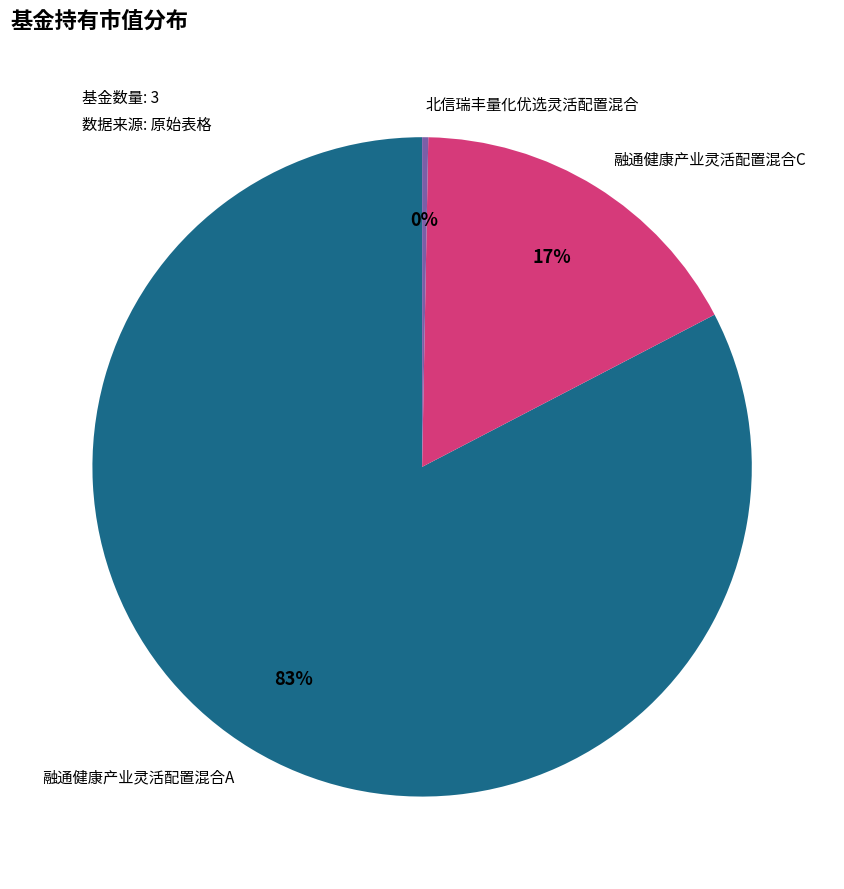

To the nearest percent, what is the average slice percentage?

33%